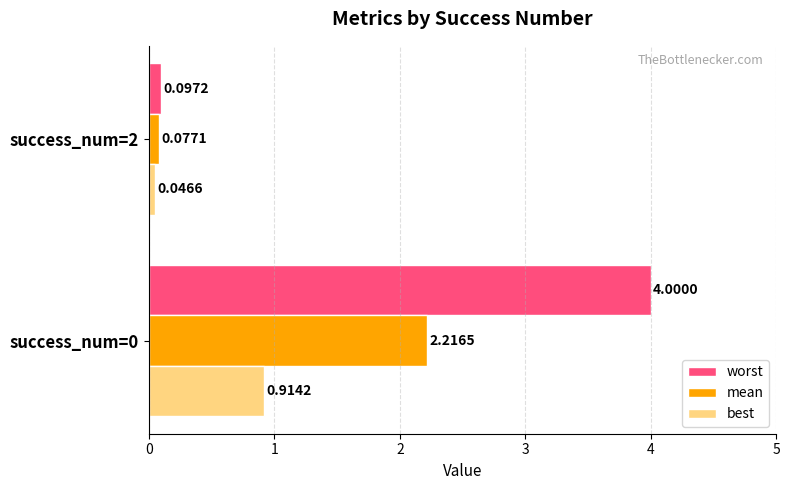

What is the sum of all worst values?

4.1